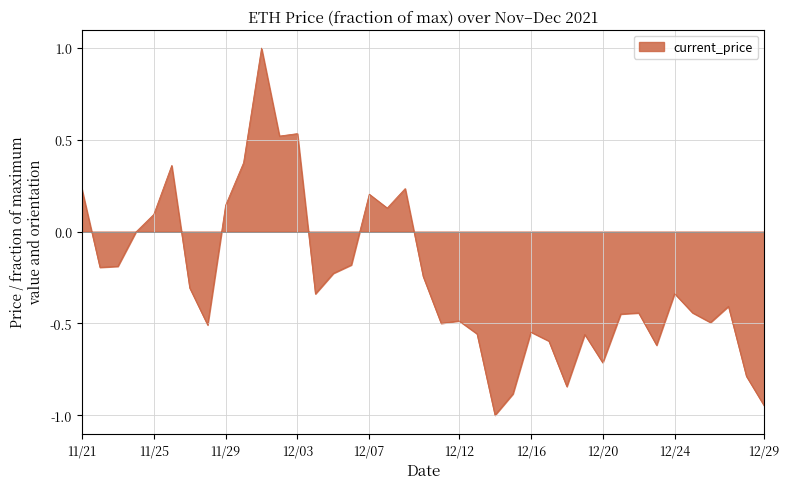

What is the greatest value displayed?

1.0